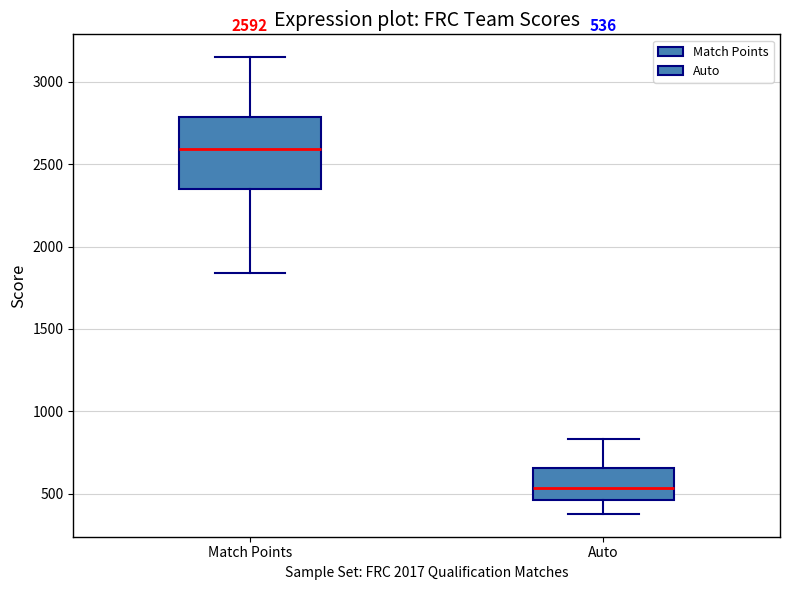

Which box is the tallest, from its lower edge to its upper edge?

Match Points